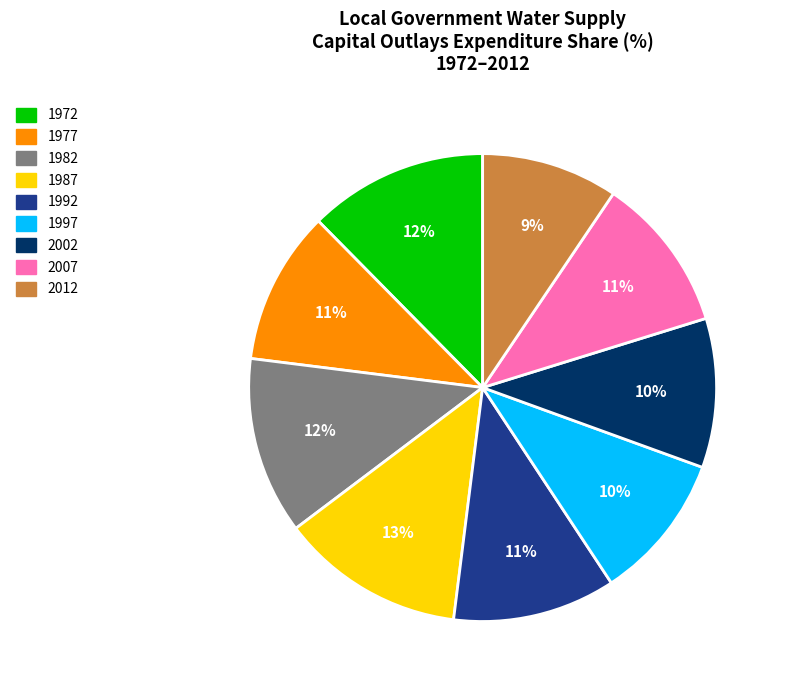

Count the number of slices in the pie.

9